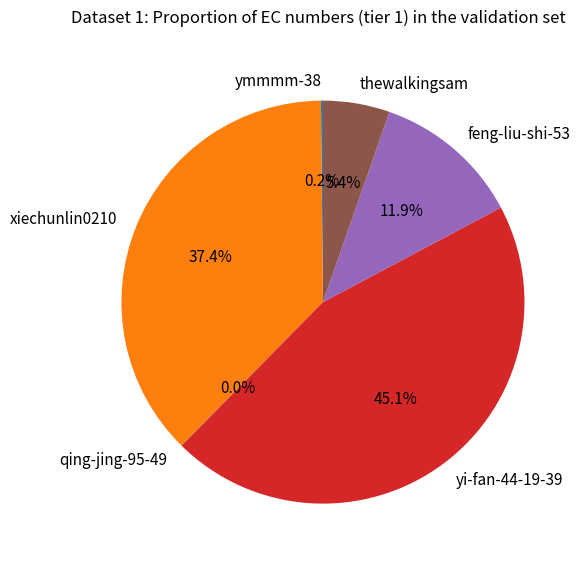

What is the largest slice in the pie chart?

yi-fan-44-19-39